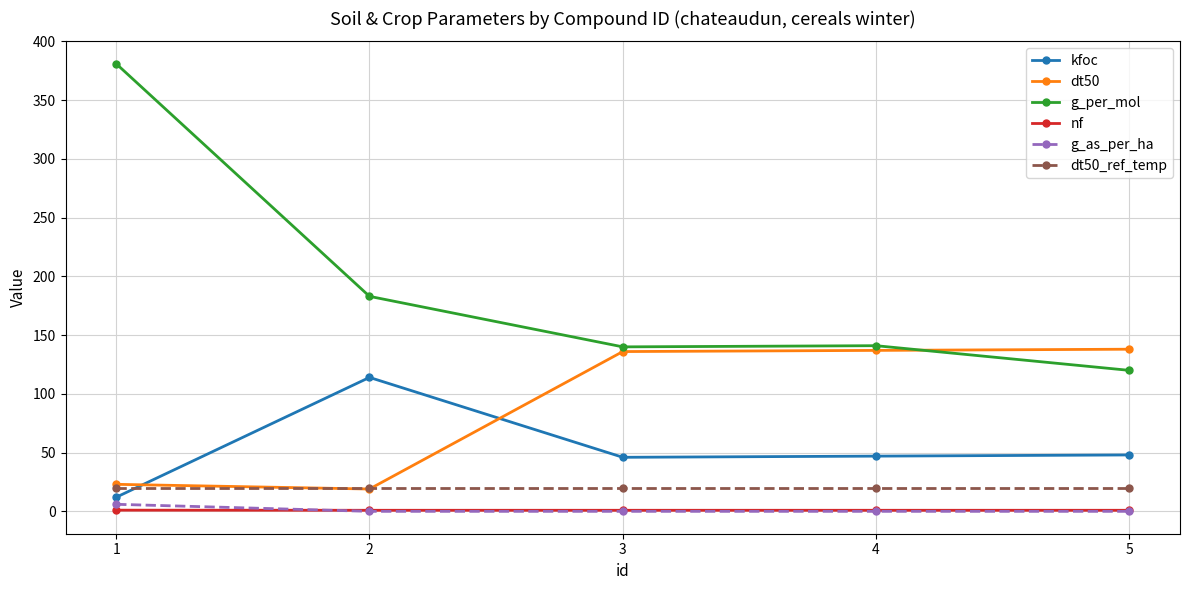

True or false: g_as_per_ha and g_per_mol intersect in this chart.

False